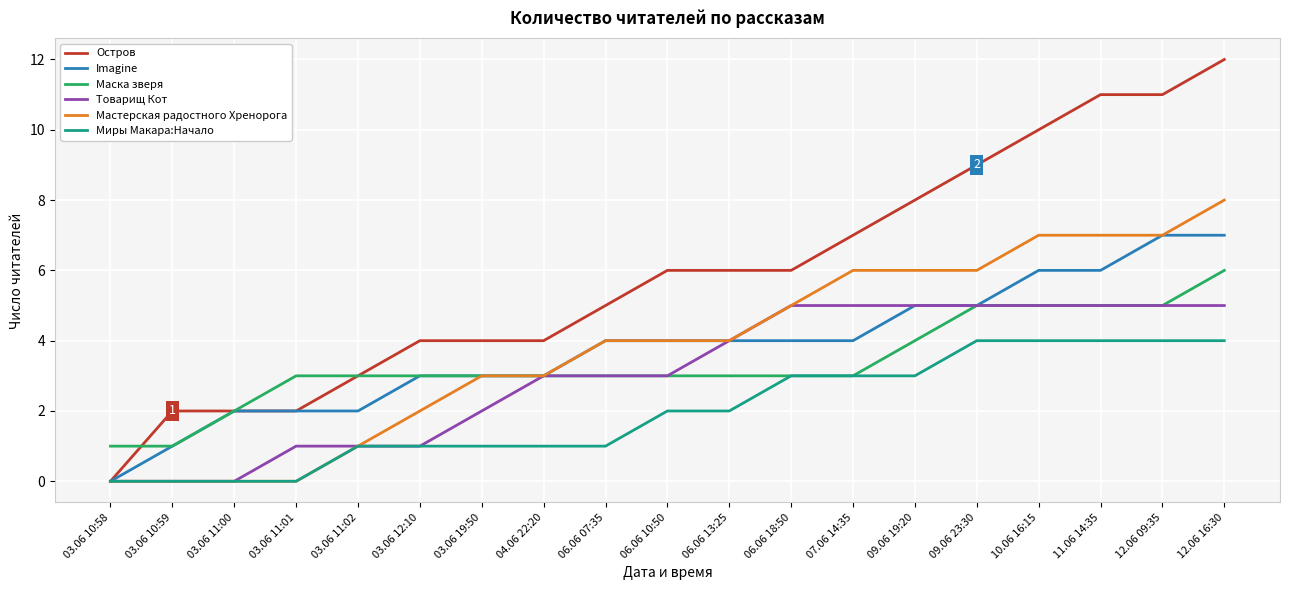

The value of Imagine at 03.06 10:59 is 1. True or false?

True